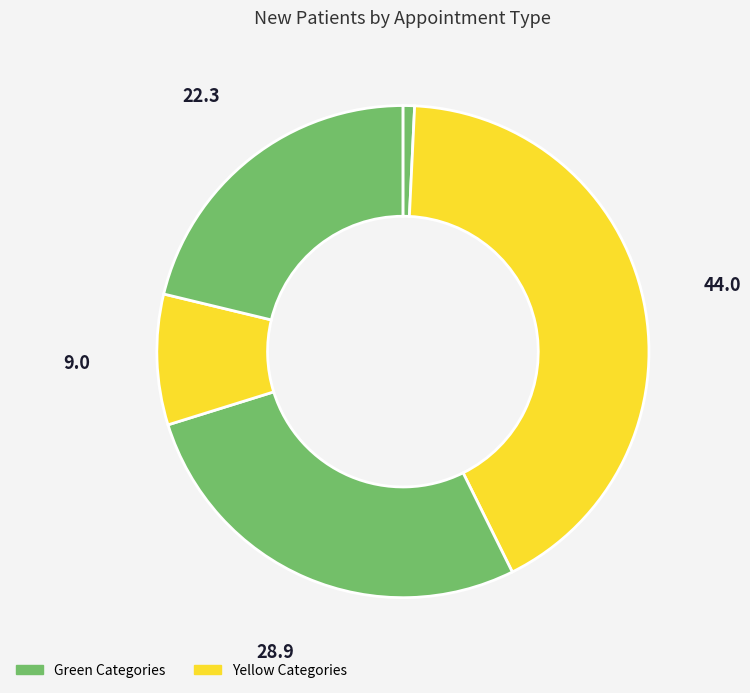

How many segments does this pie chart have?

5